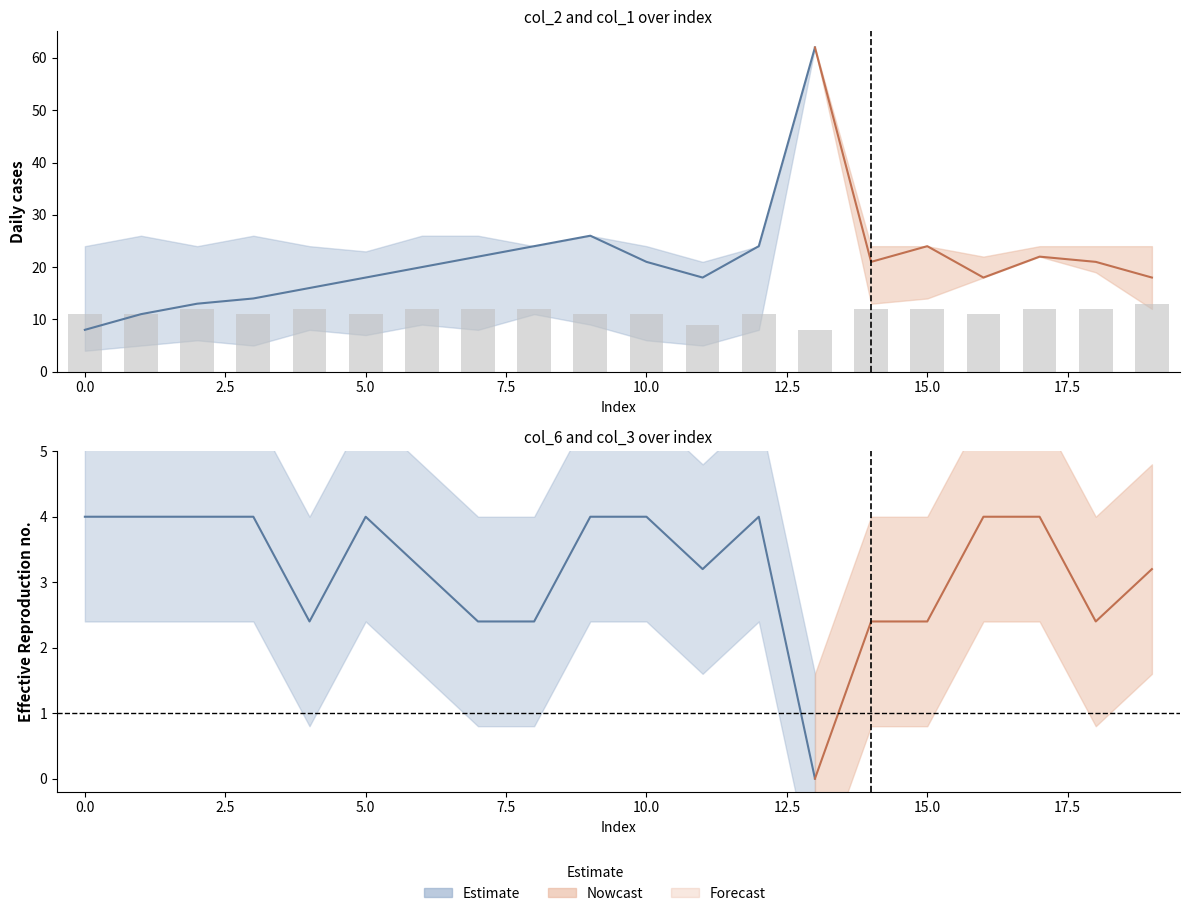

What is the value of the 18th bar from the left?

12